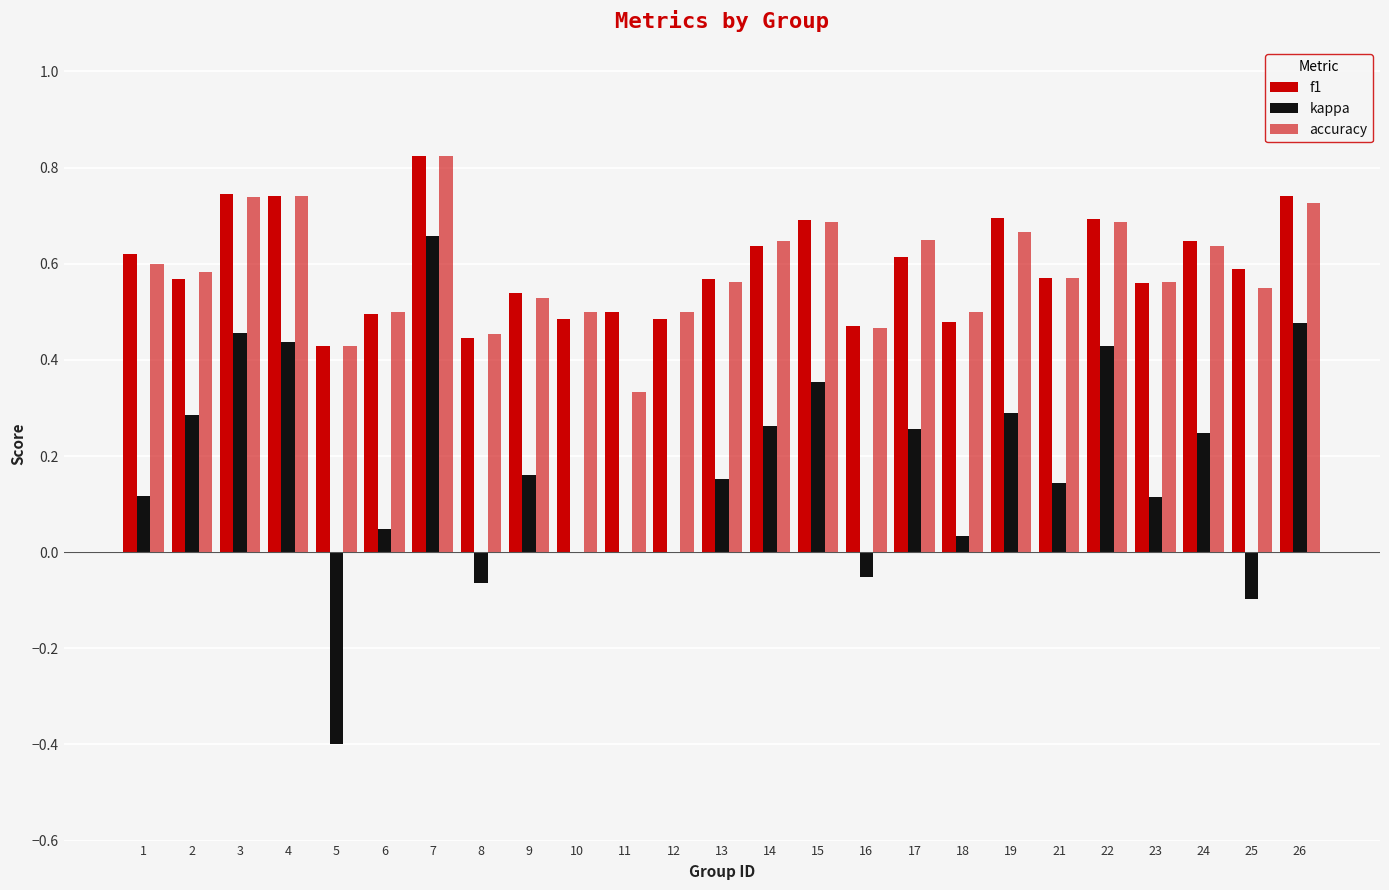

How many series are shown in this chart?

3